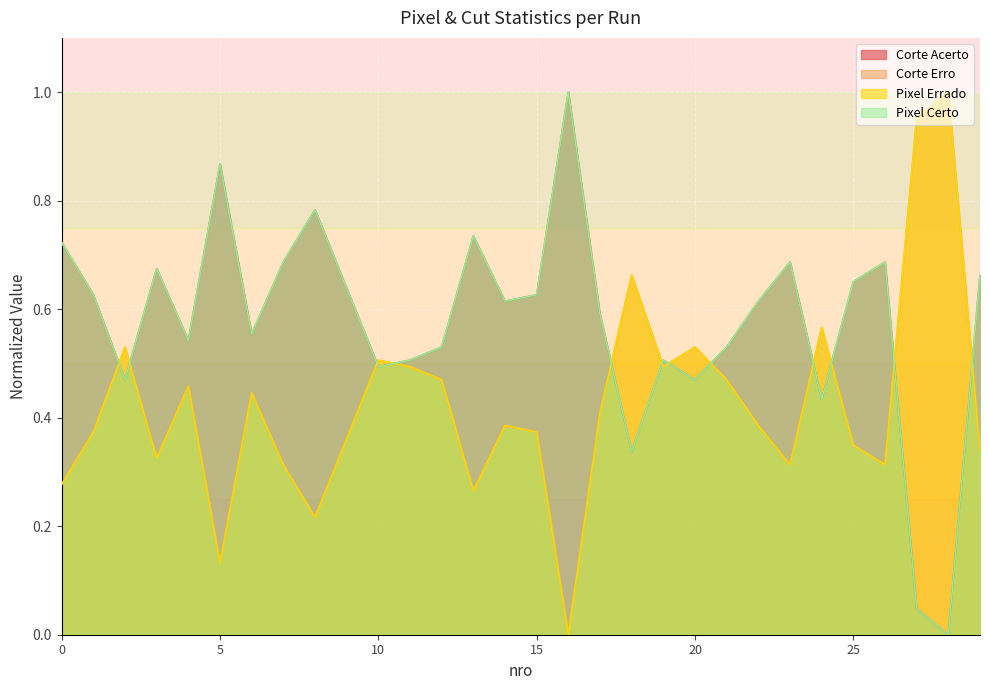

Which has a higher value, 15 or 19?

15